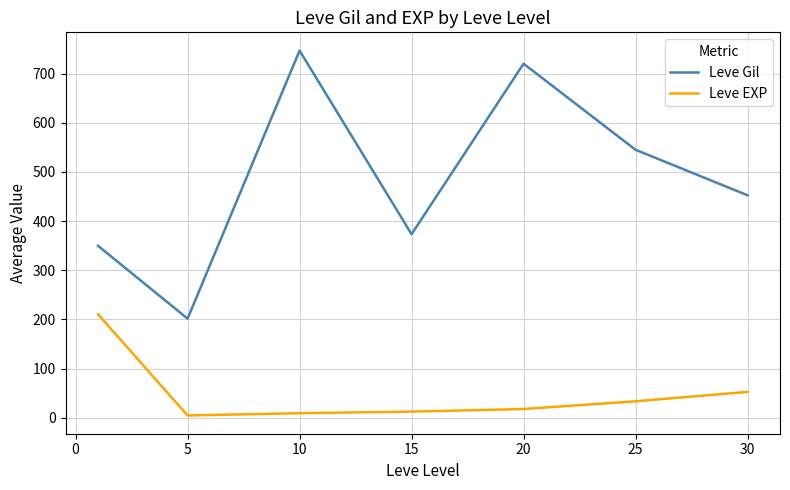

Which series has the largest range (max minus min)?

Leve Gil